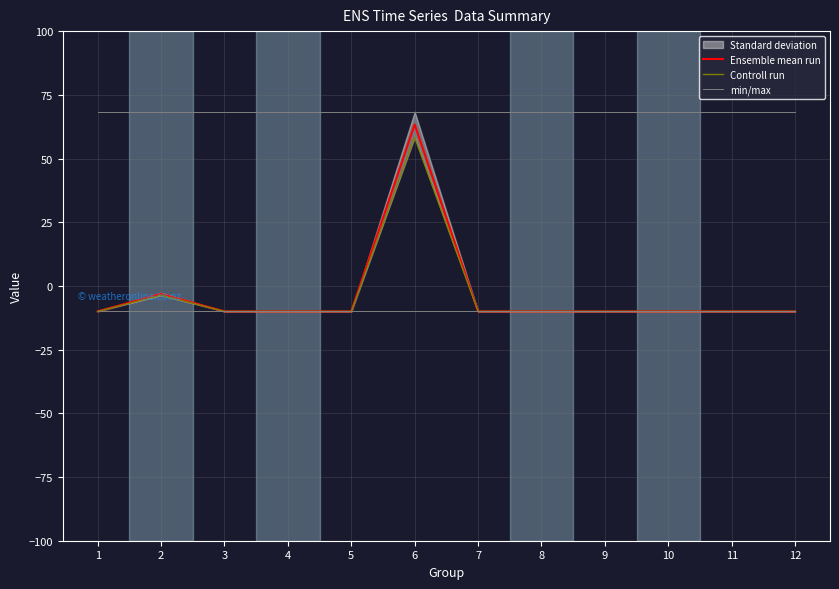

Which series has the largest range (max minus min)?

Ensemble mean run